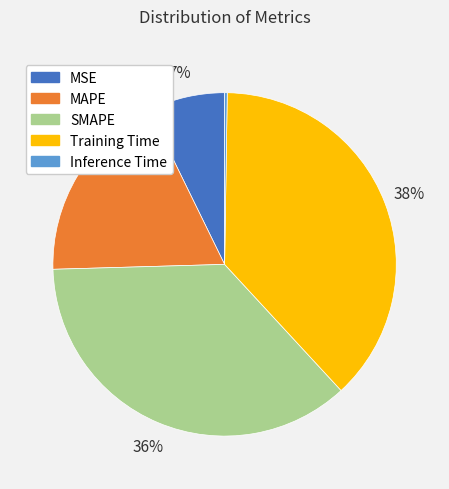

Does any single category account for the majority?

No